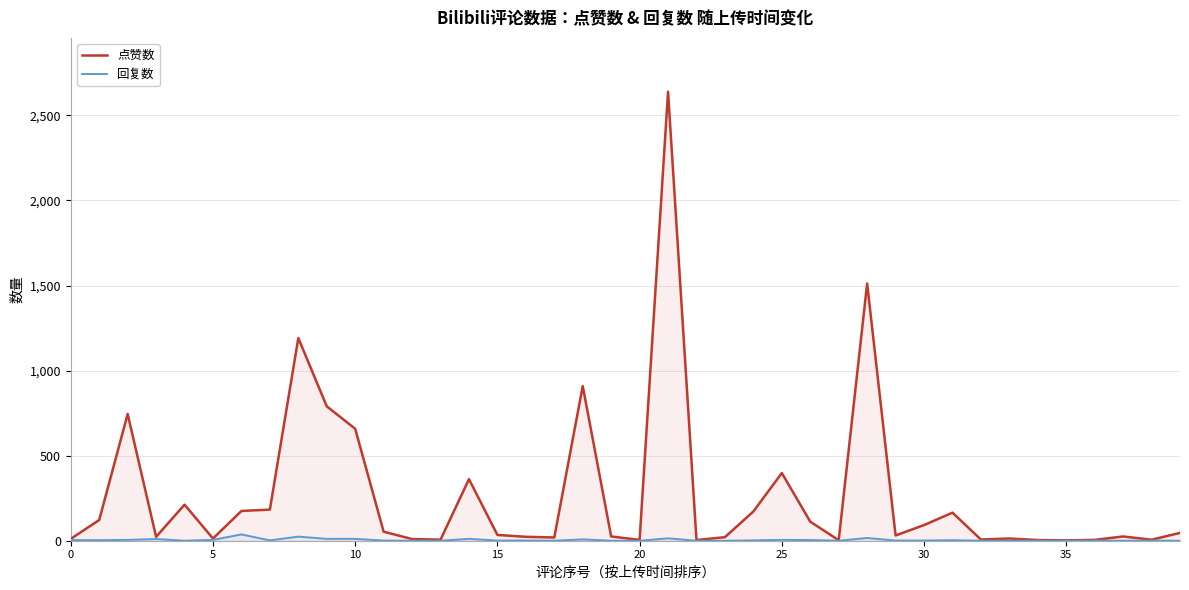

What are all the series names shown in the legend?

点赞数, 回复数